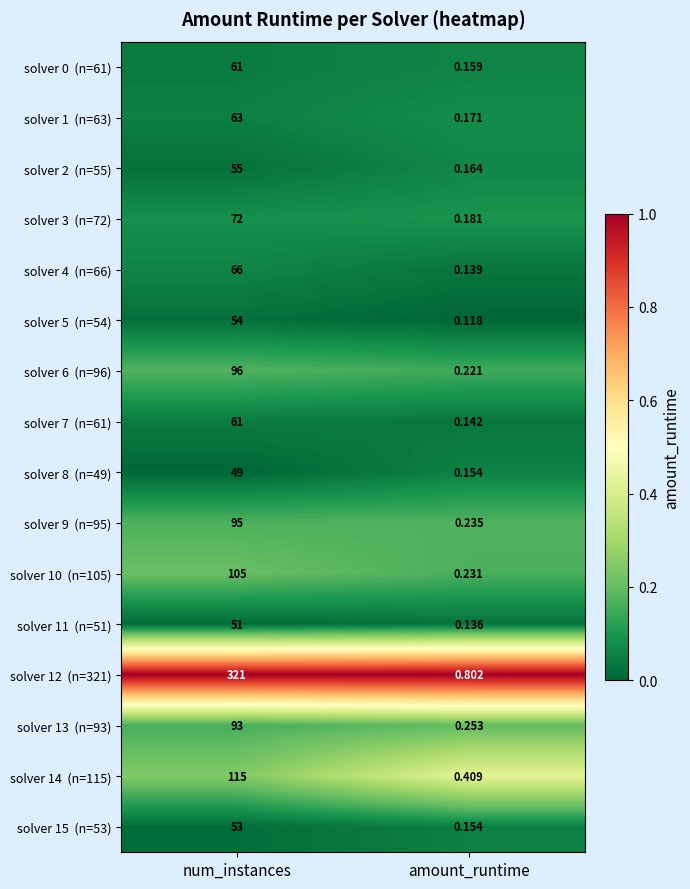

At which category does the chart reach its peak across all series?

num_instances